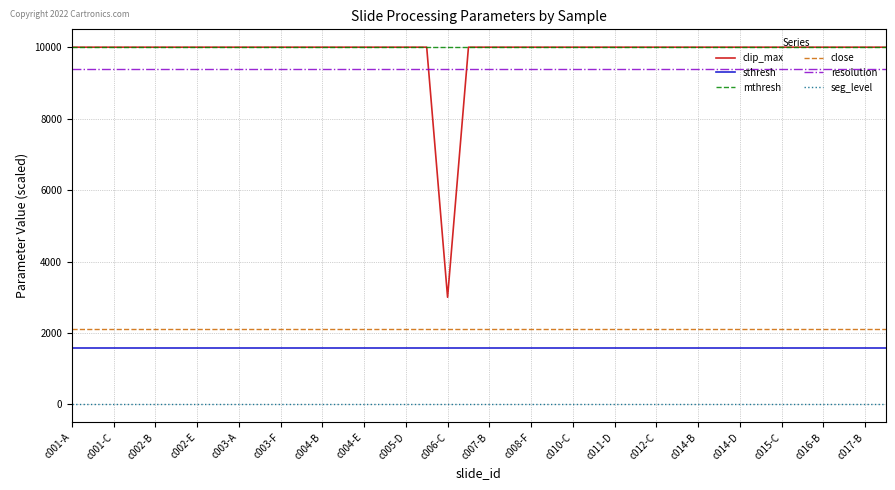

How many lines are shown in the chart?

6